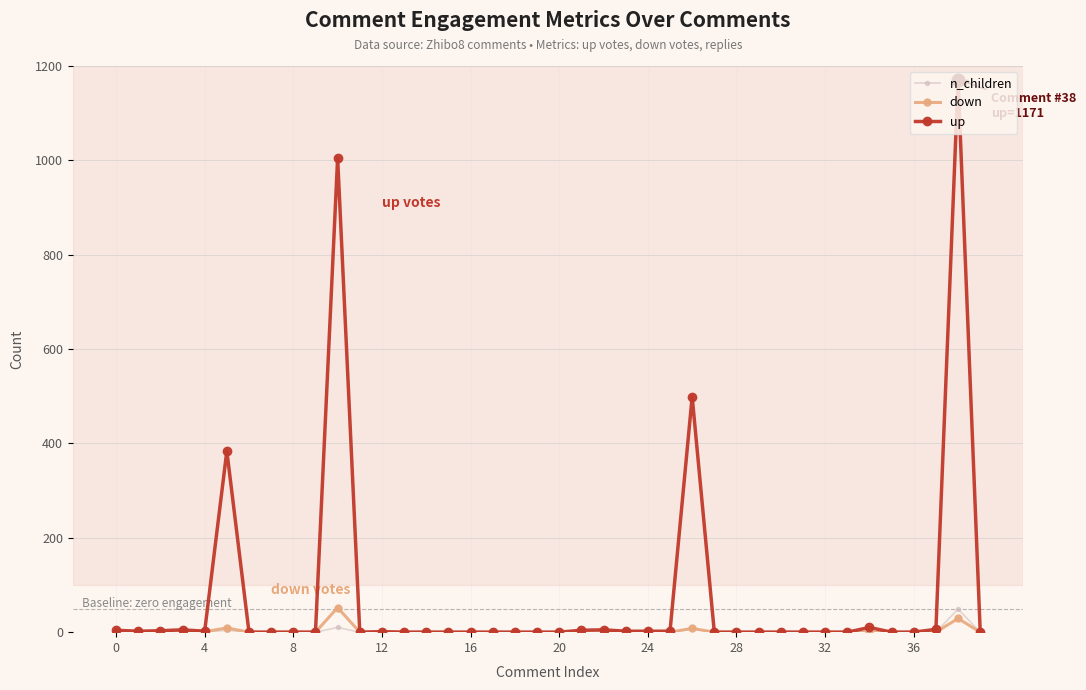

Which series has the widest spread of values?

up